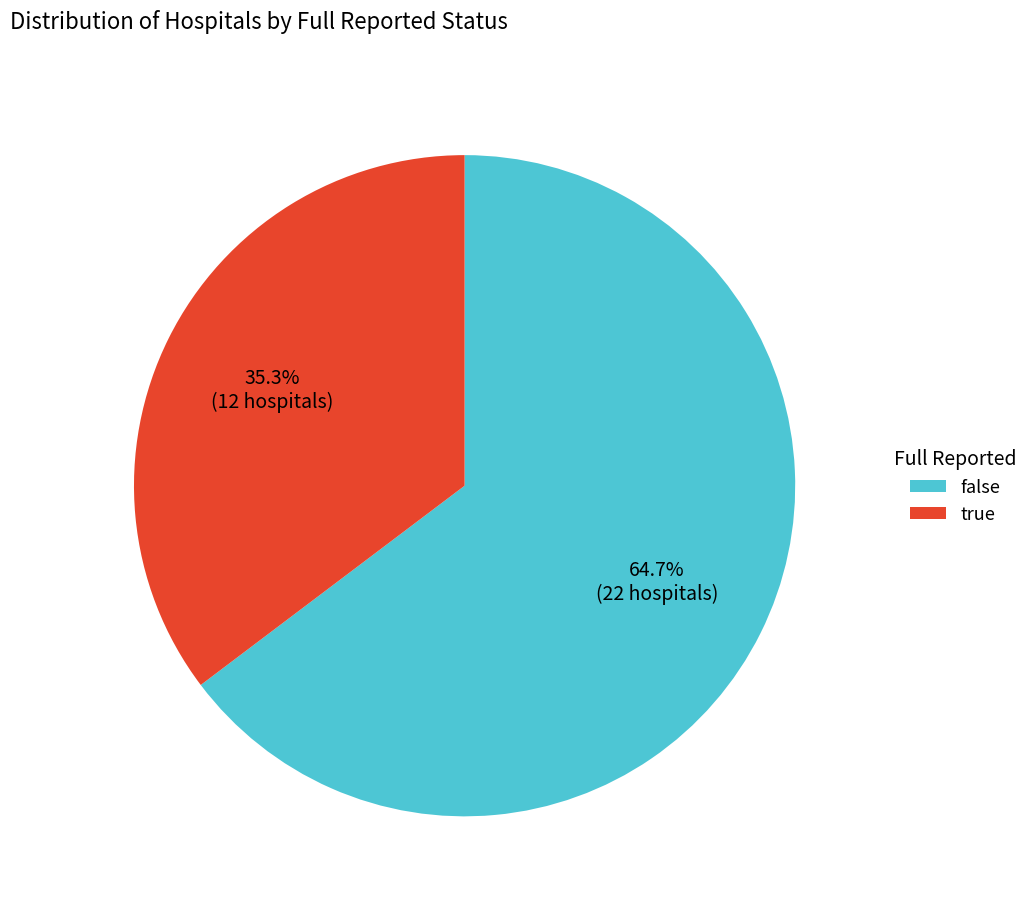

Is it true that false is 56% of the pie?

False